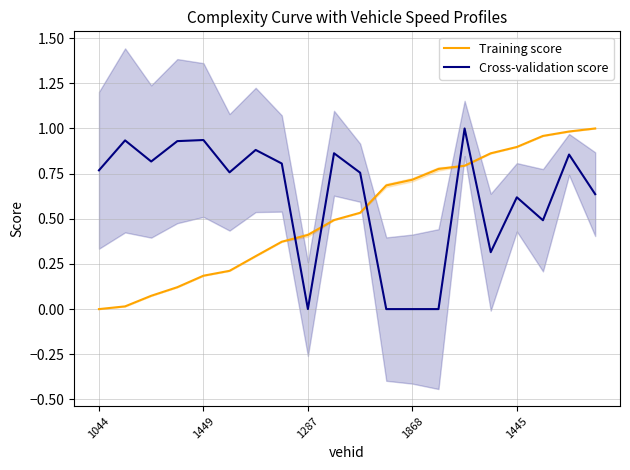

How many times do Training score and Cross-validation score cross each other?

5